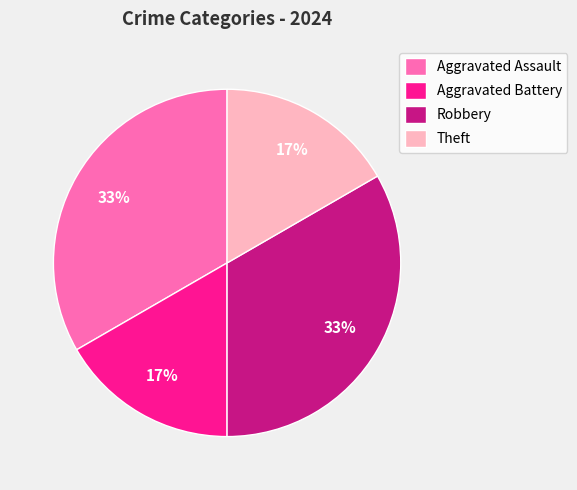

To the nearest percent, what is the average slice percentage?

25%